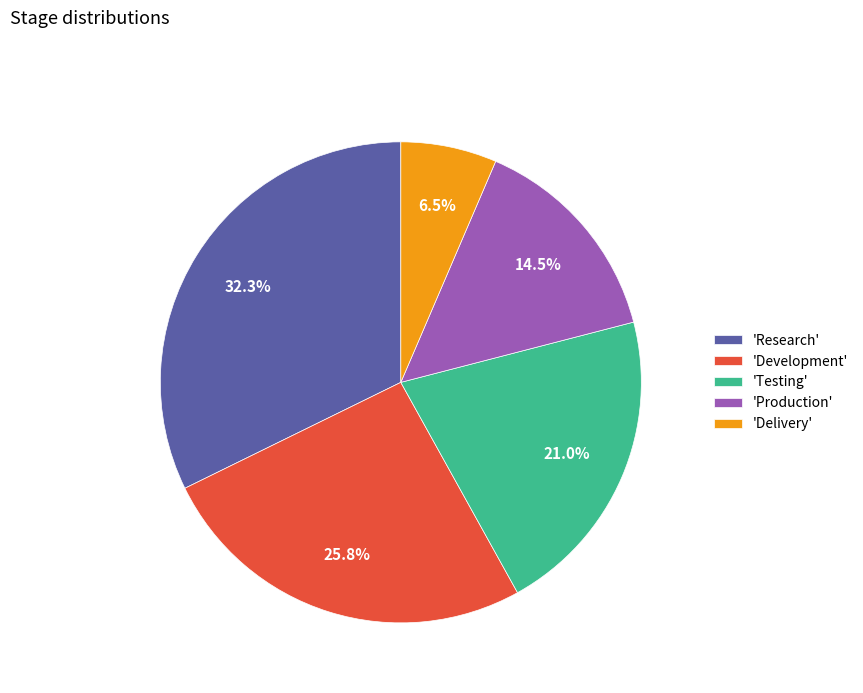

Does 'Production' account for over 50% of the chart?

No